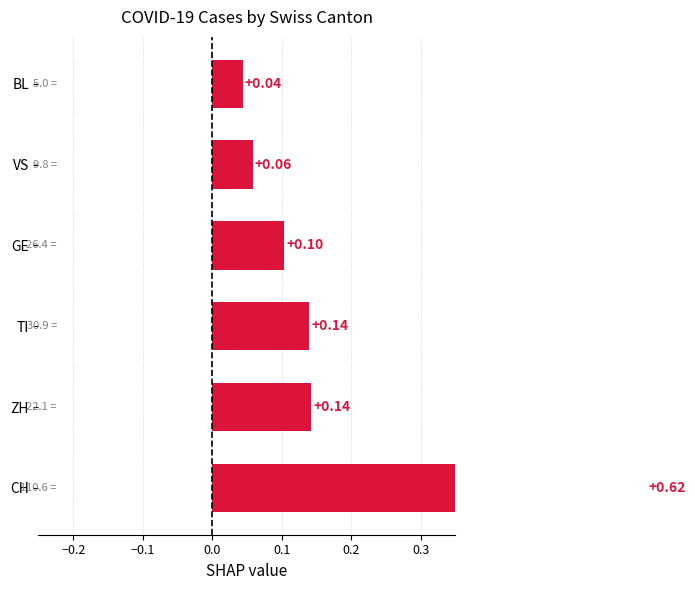

What is the difference between the maximum and minimum values?

0.6